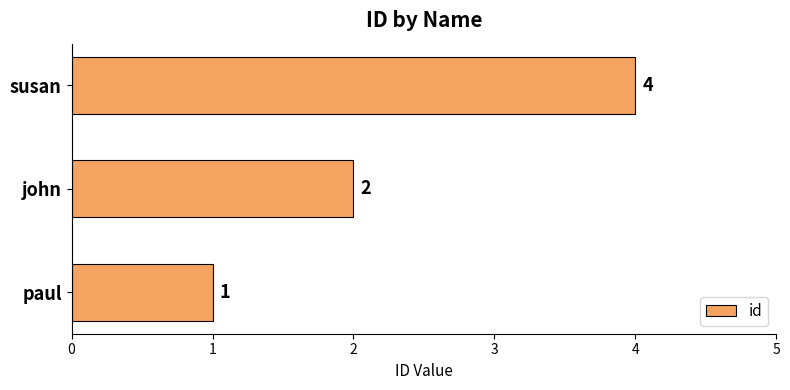

List the labels in order of value, largest first.

susan, john, paul